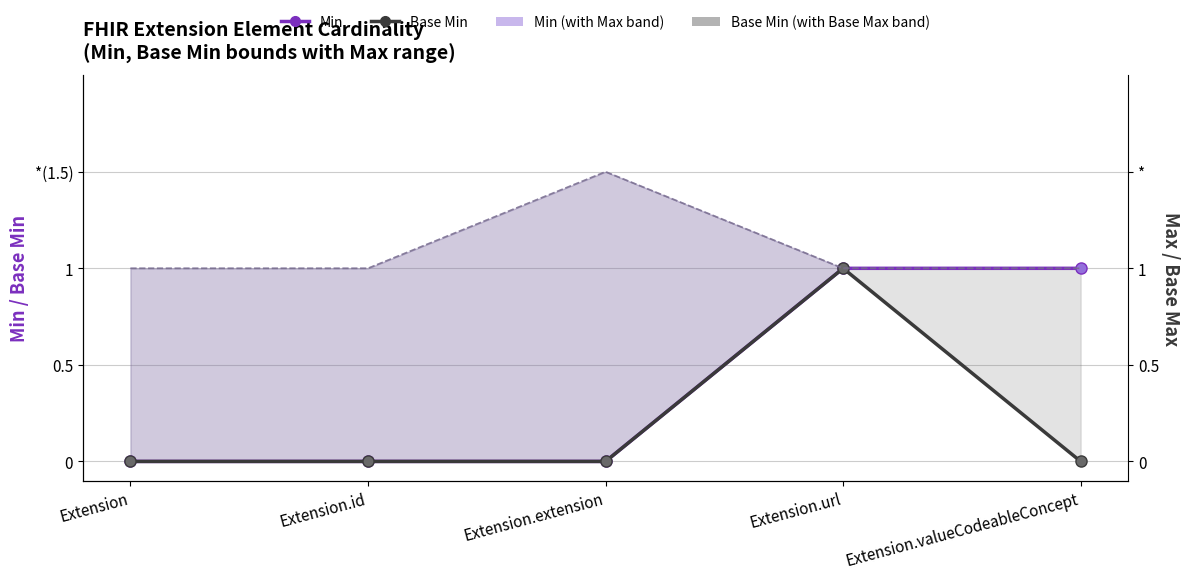

Reading left to right, what are all the values shown in this chart?

Min: 0	0	0	1	1
Base Min: 0	0	0	1	0